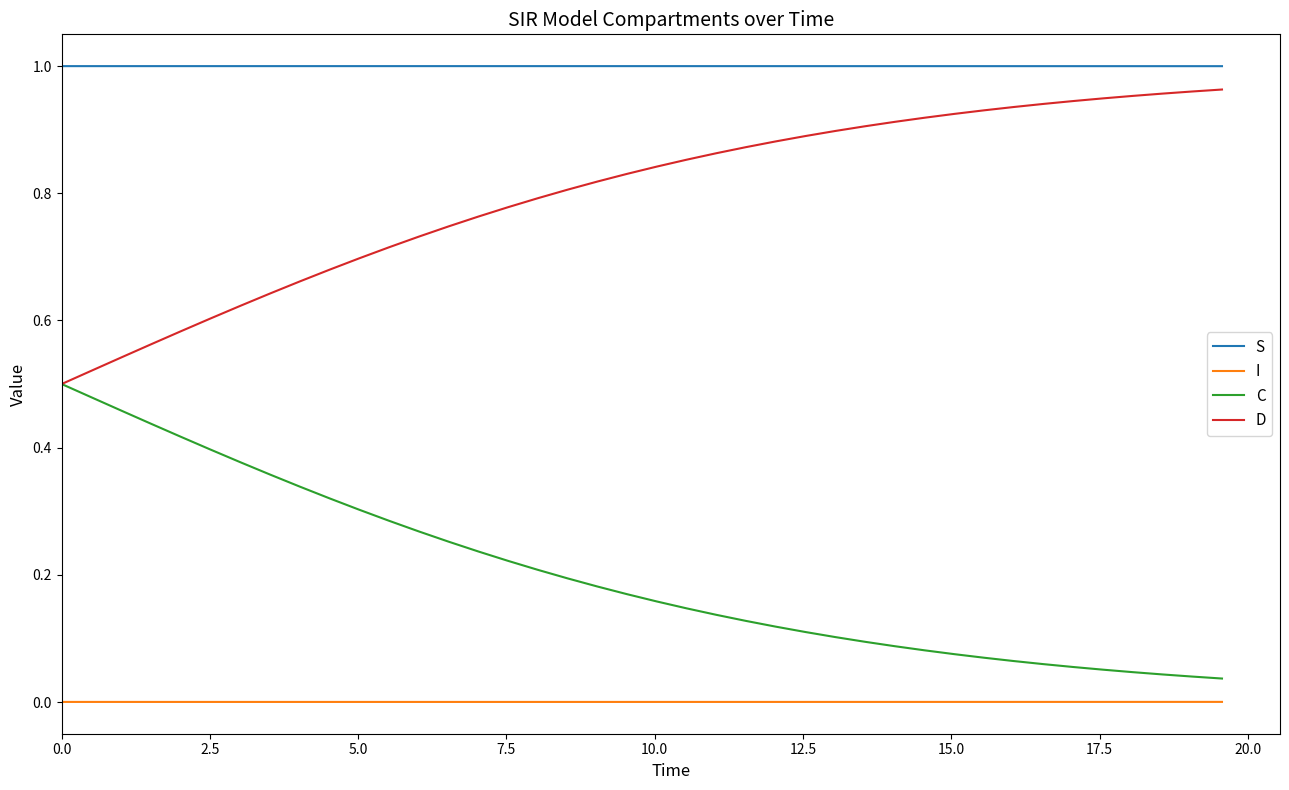

True or false: I and S cross at least once.

False